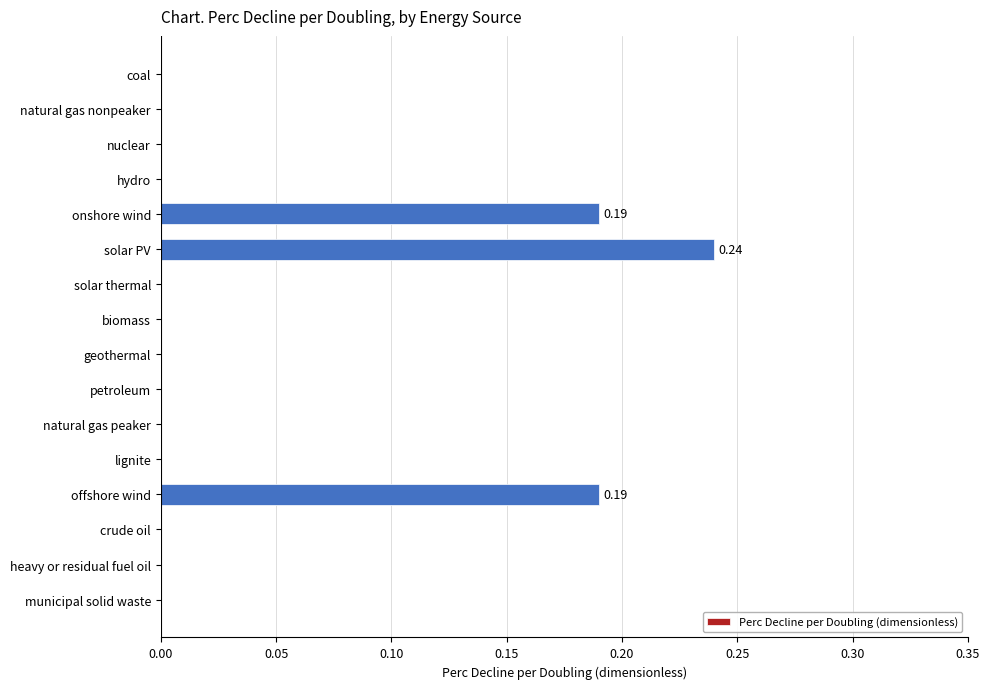

Are the bars grouped side by side (vs. stacked)?

No